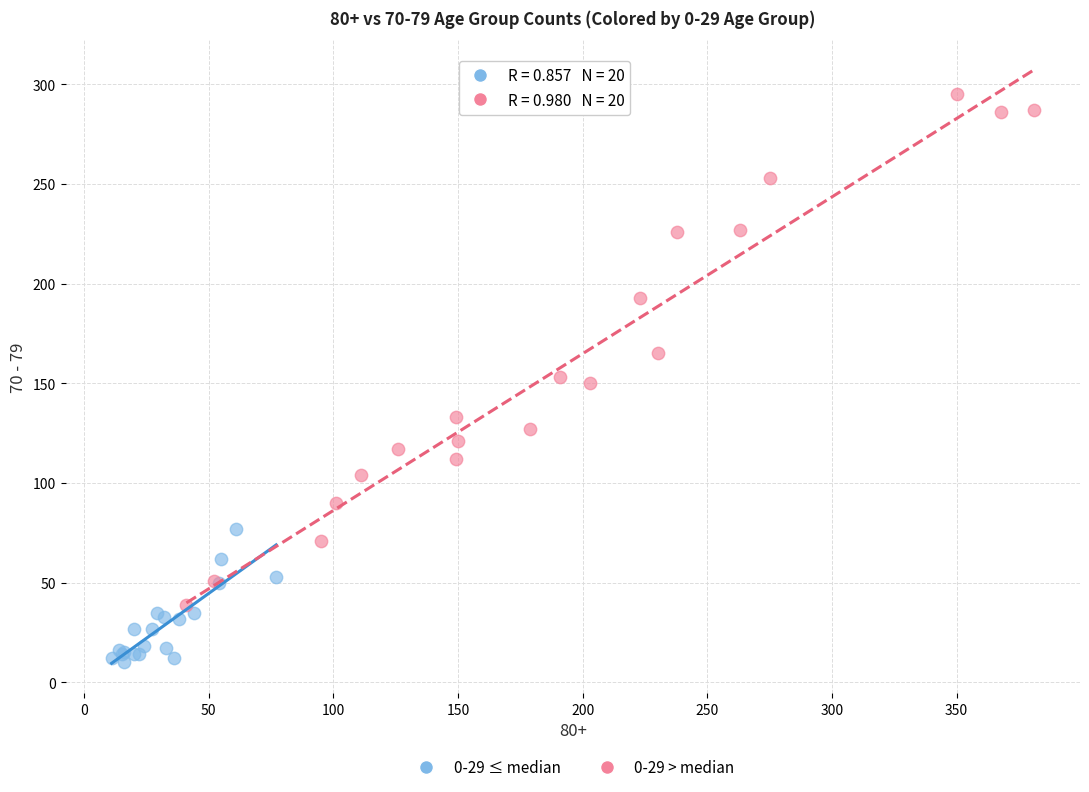

Which series contains the highest Y value?

0-29 > median